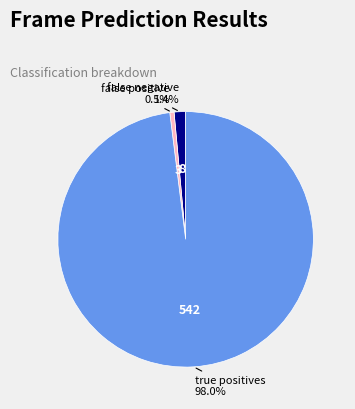

How many segments does this pie chart have?

3